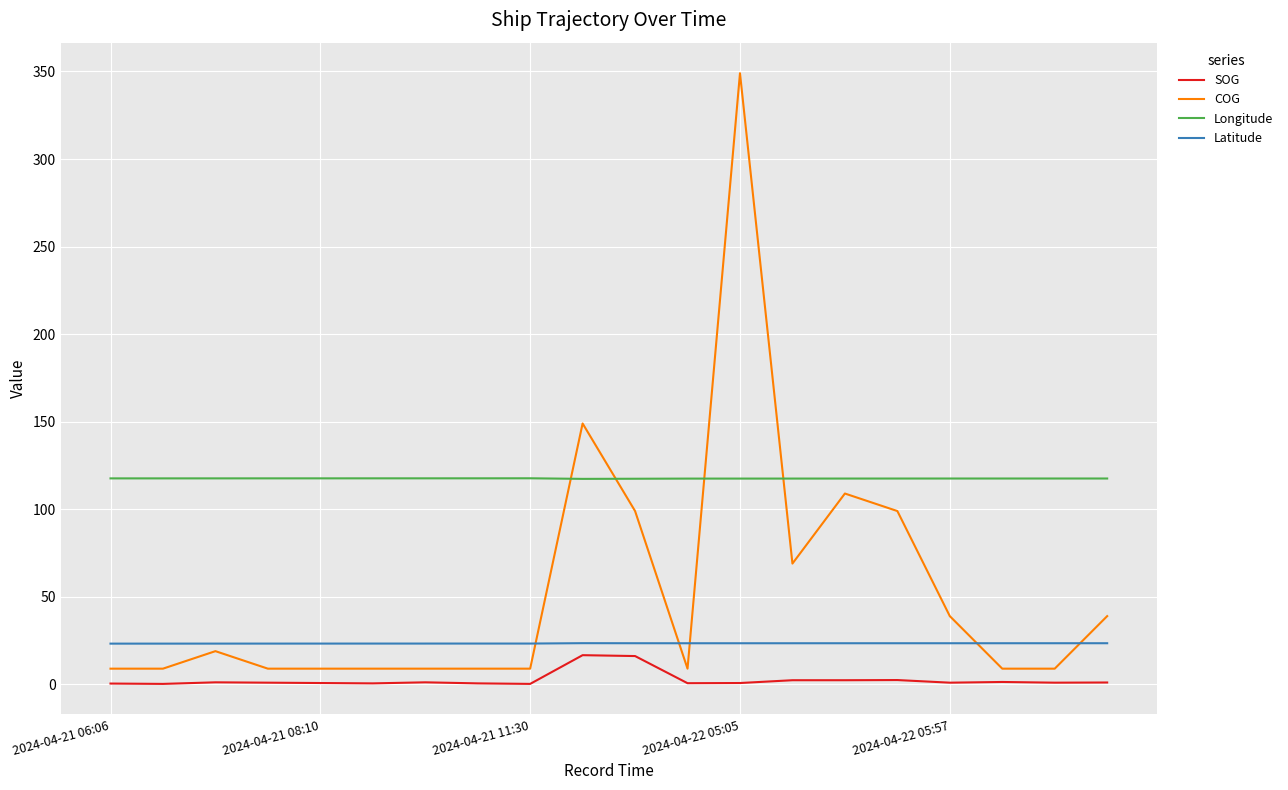

What is the difference between the maximum and minimum values in the SOG series?

16.4